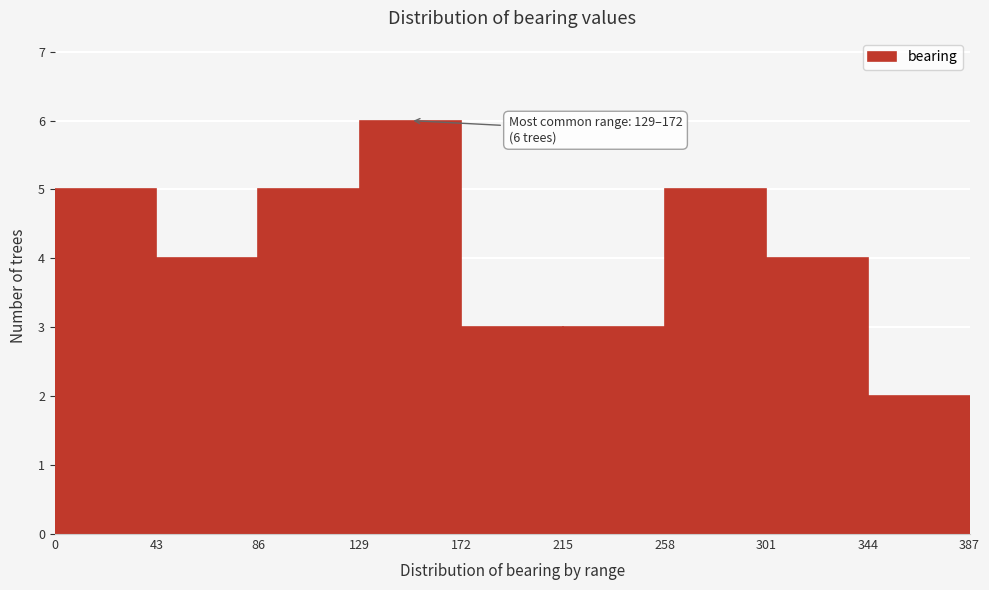

Which range on the x-axis has the tallest bar?

129 to 172